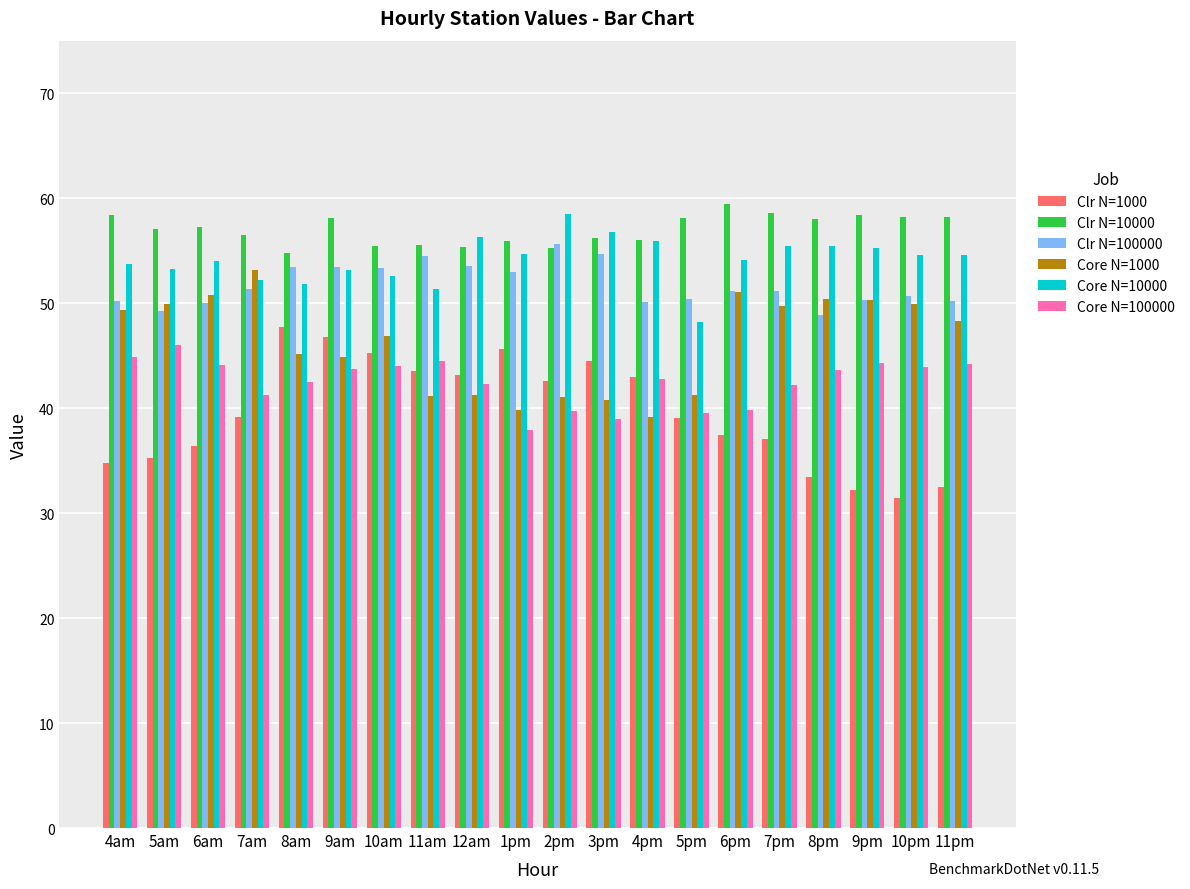

How many series are shown in this chart?

6